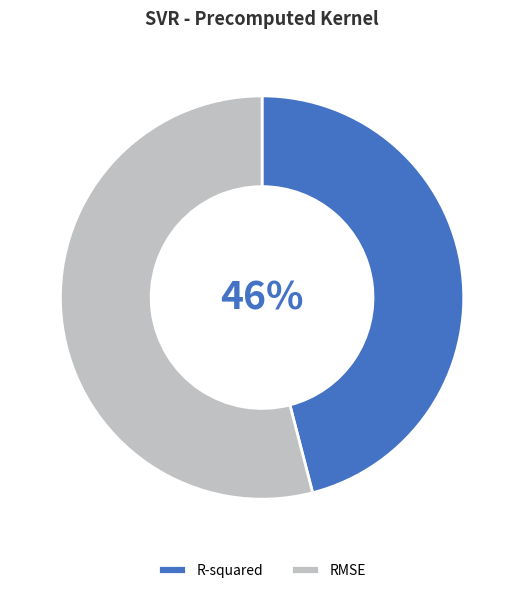

True or false: RMSE accounts for 54% of the total.

True